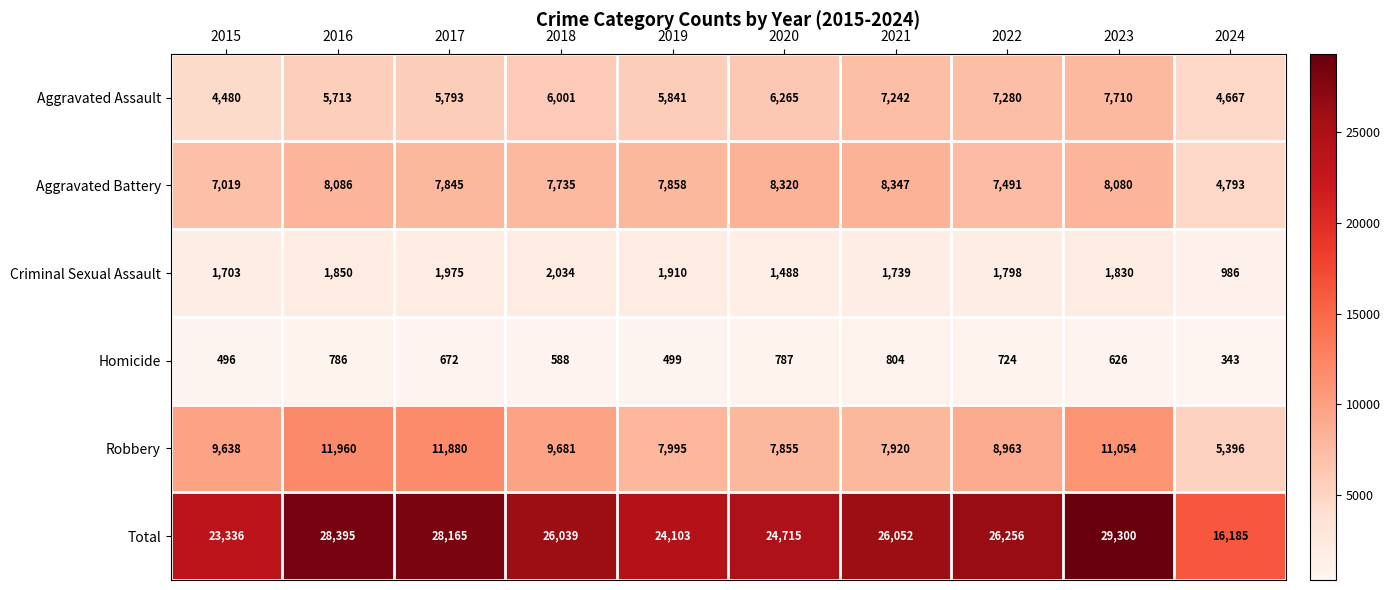

Rank the series by their maximum value, from highest to lowest.

Total, Robbery, Aggravated Battery, Aggravated Assault, Criminal Sexual Assault, Homicide